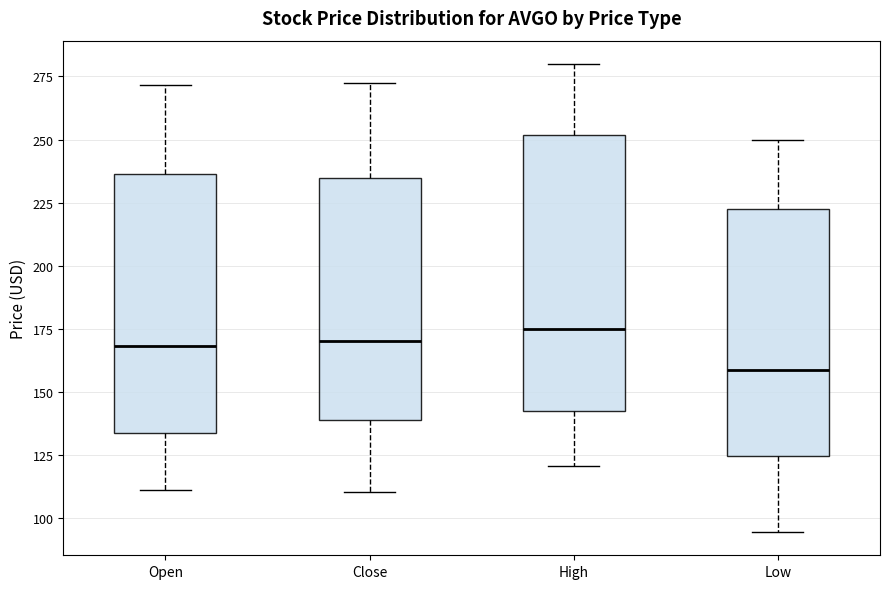

Where does the upper whisker of the box for Open end on the y-axis? The values are not printed on the chart, so give them approximately, as read against the axis.

270